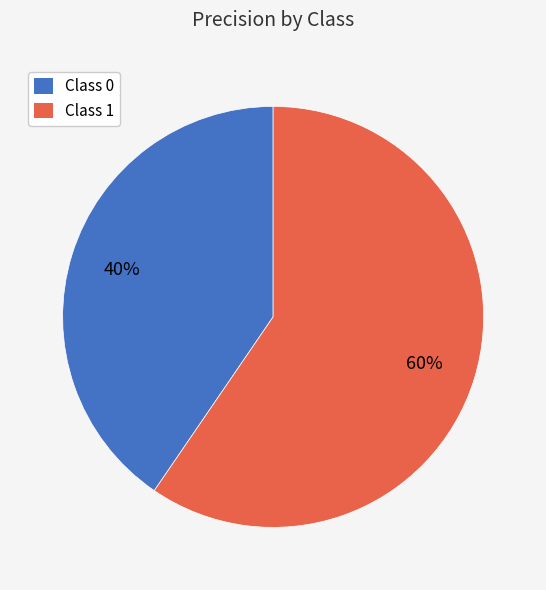

Do Class 1 and Class 0 together represent more than half of the pie?

Yes